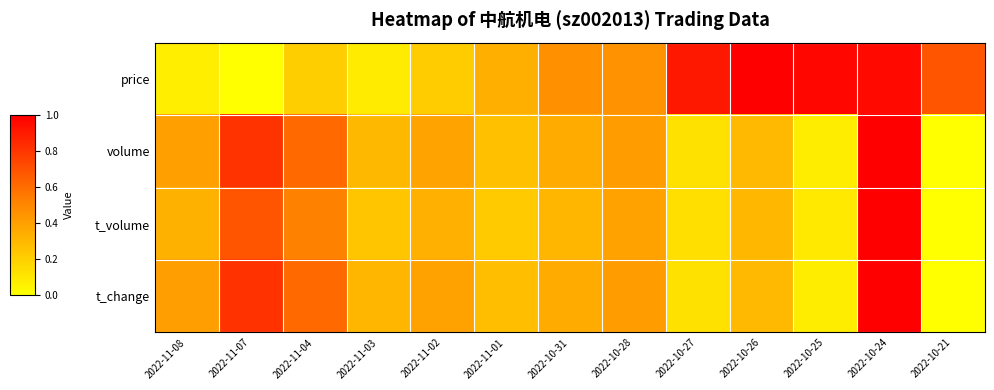

Which series has the largest total across all categories?

price